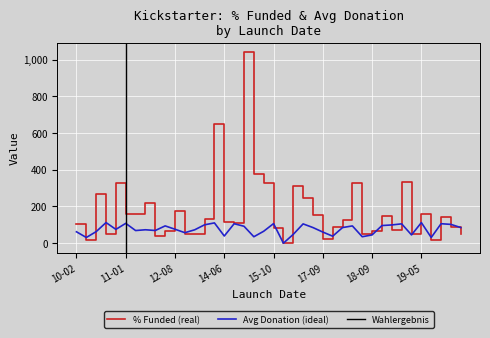

True or false: average_donation and percentage_funded cross at least once.

True